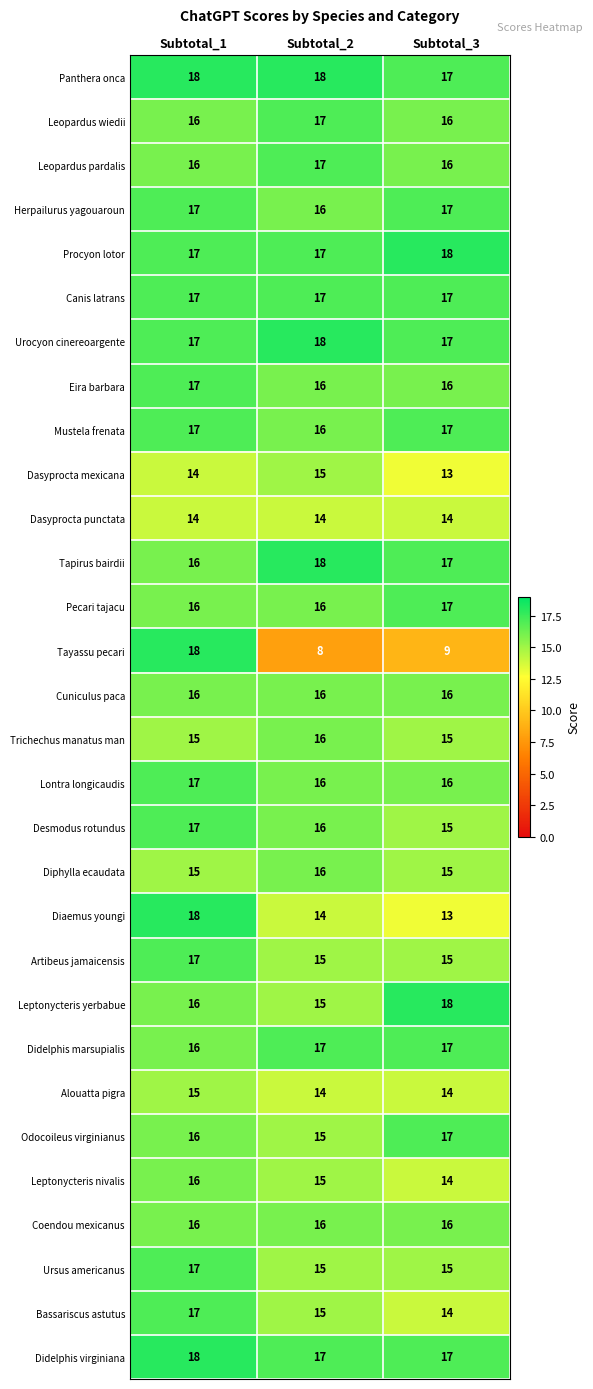

What is the sum of the Procyon lotor values at Subtotal_2 and Subtotal_1?

34